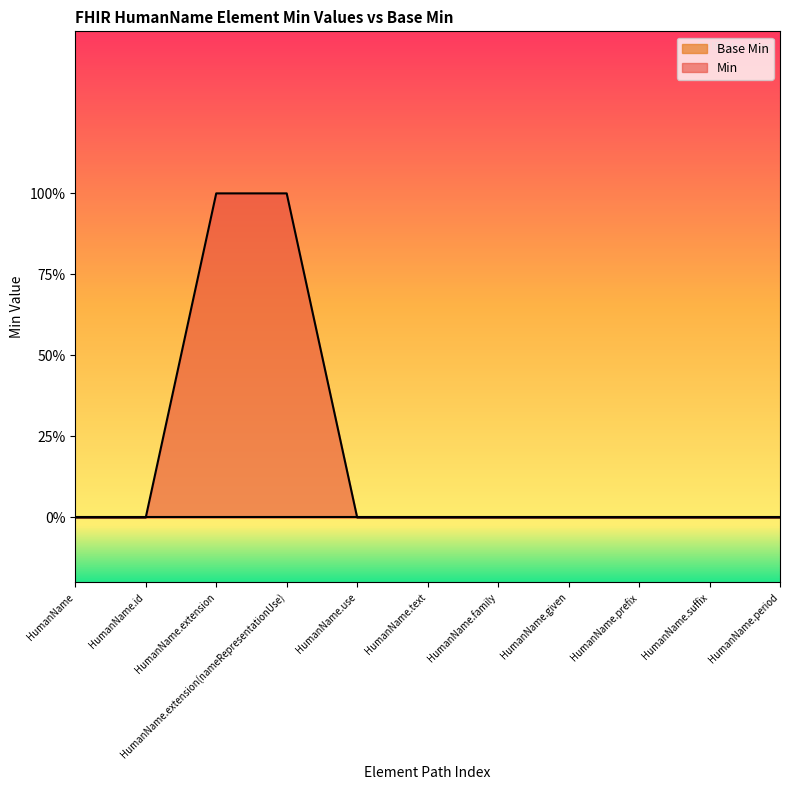

Reading left to right, extract all data points from this chart.

HumanName=0	HumanName.id=0	HumanName.extension=1	HumanName.extension(nameRepresentationUse)=1	HumanName.use=0	HumanName.text=0	HumanName.family=0	HumanName.given=0	HumanName.prefix=0	HumanName.suffix=0	HumanName.period=0